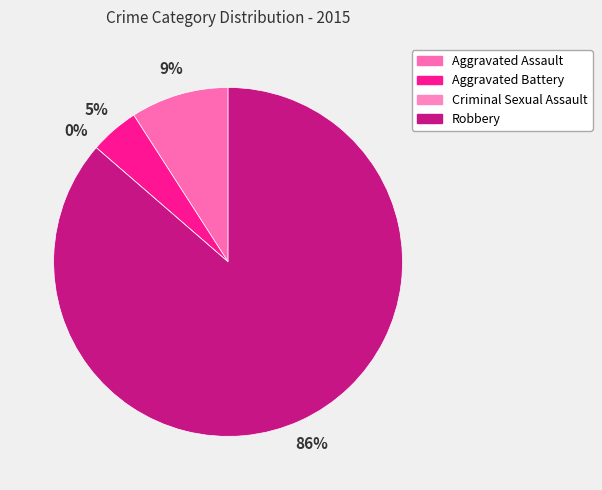

What is the change in value from Aggravated Battery to Robbery?

+18